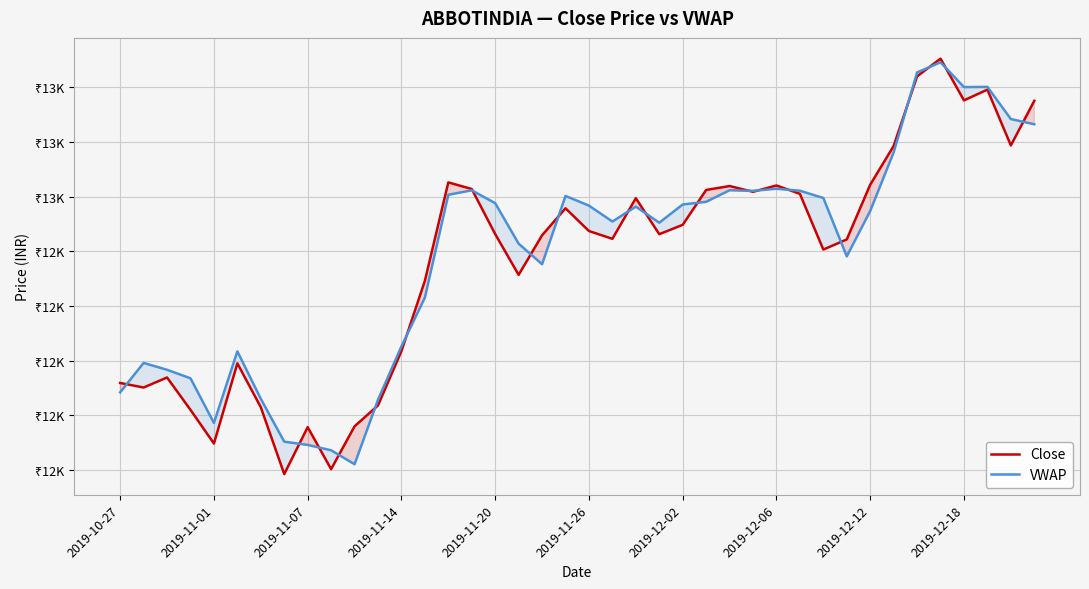

What is the value of the Close point at the 22nd from the left?

12557.1